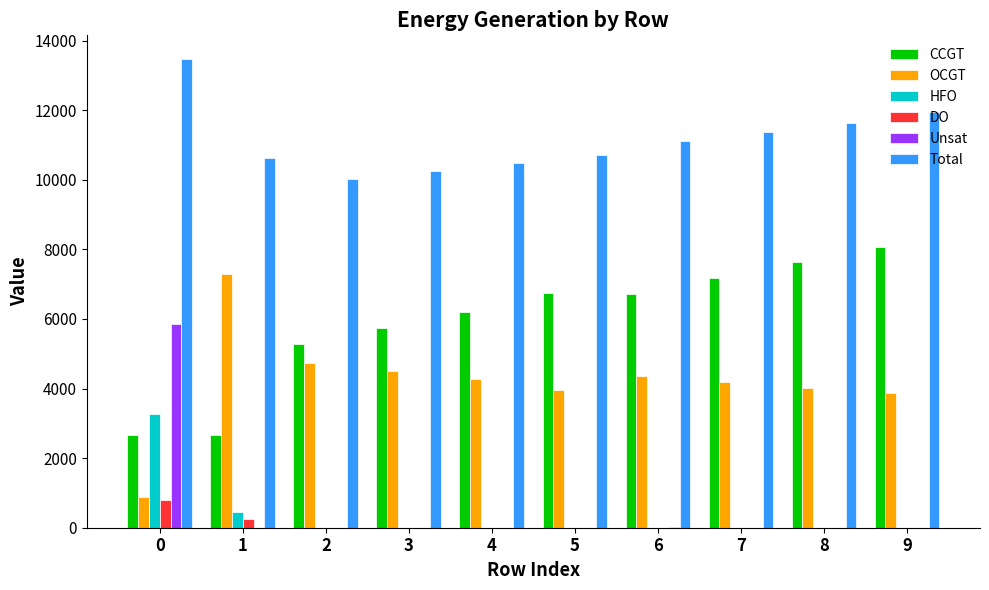

Between 3 and 6, which series saw the biggest shift?

CCGT